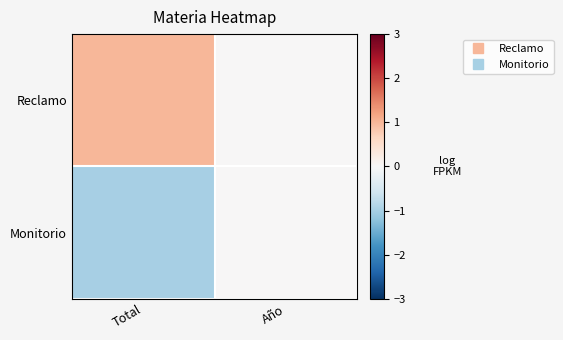

Count the number of data series in this chart.

2